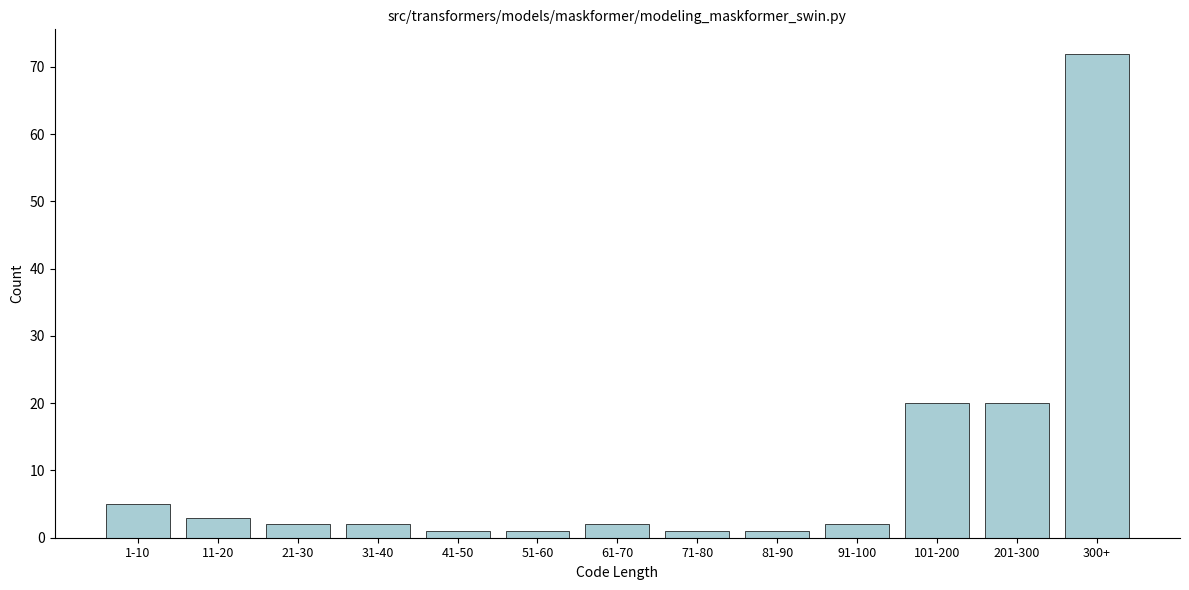

Reading right to left, what are all the values shown in this chart?

300+=72	201-300=20	101-200=20	91-100=2	81-90=1	71-80=1	61-70=2	51-60=1	41-50=1	31-40=2	21-30=2	11-20=3	1-10=5